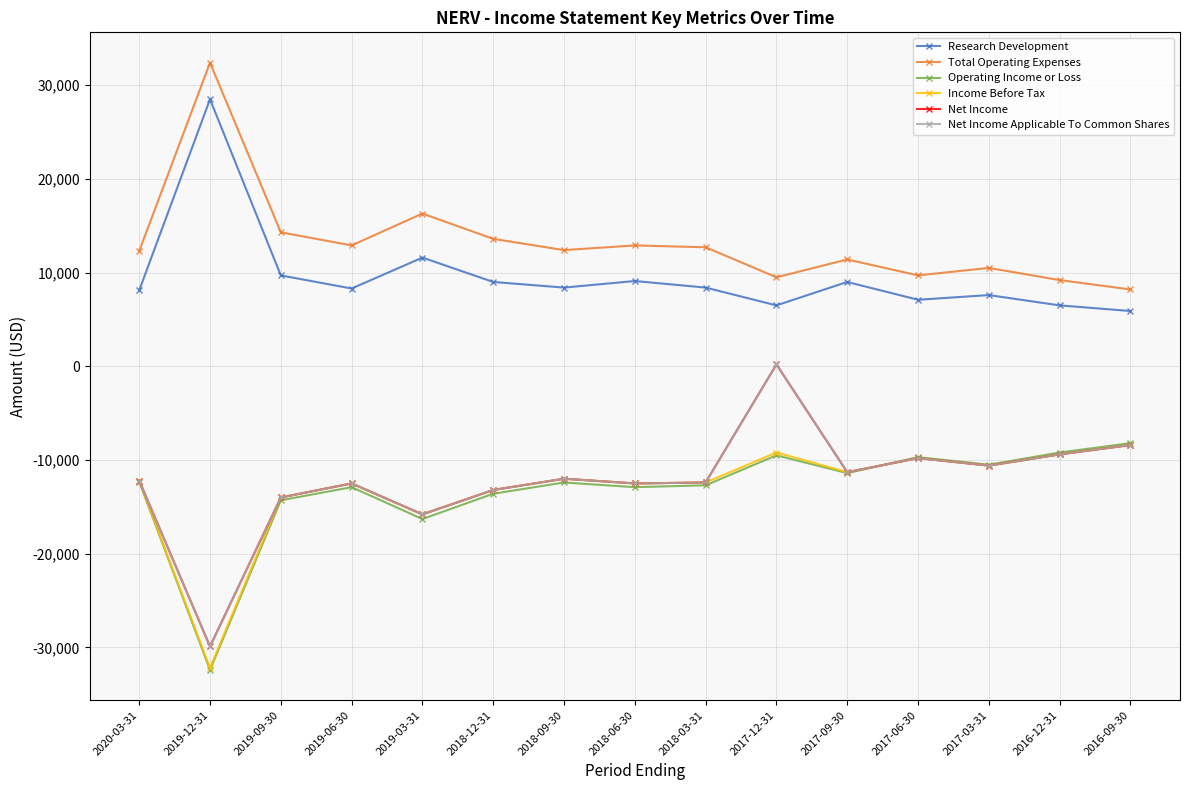

True or false: Net Income Applicable To Common Shares and Total Operating Expenses intersect in this chart.

False